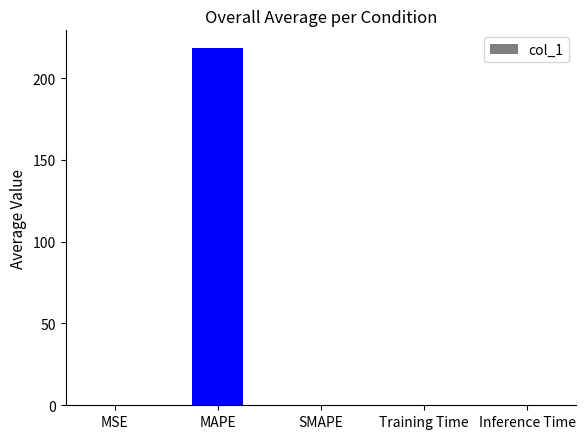

Are the bars horizontal?

No